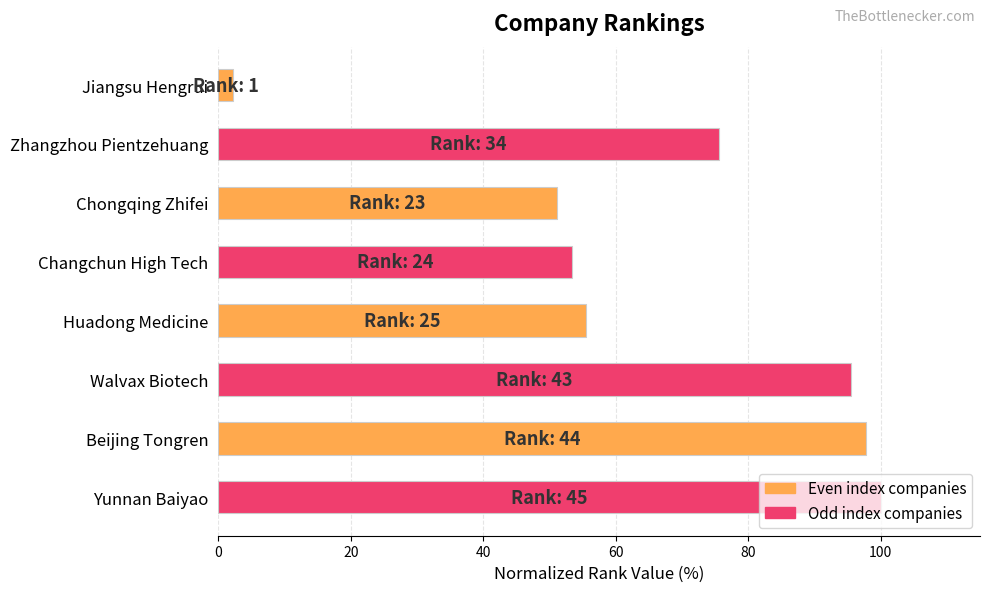

True or false: the data shows 51.1 at Chongqing Zhifei.

True